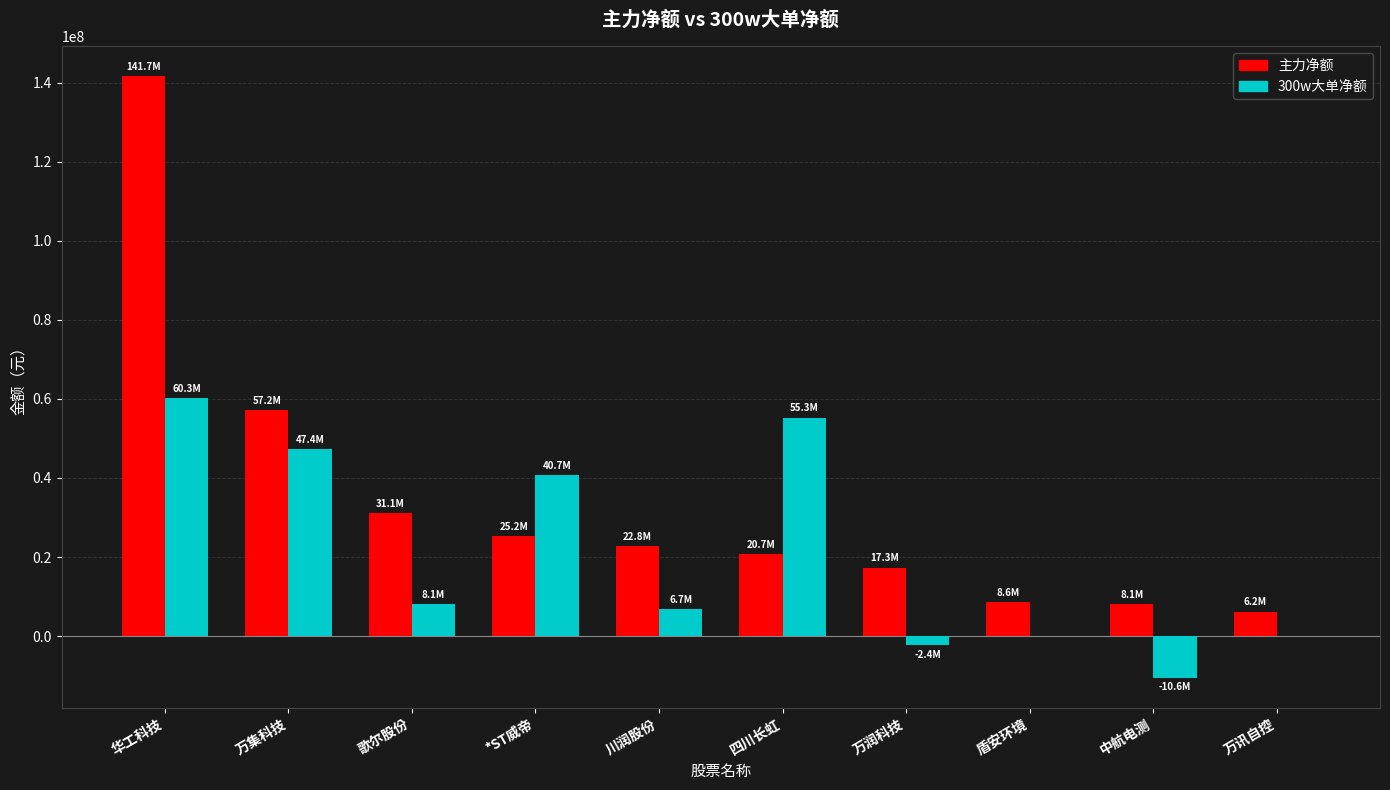

At which category is the sum across all series the highest?

华工科技